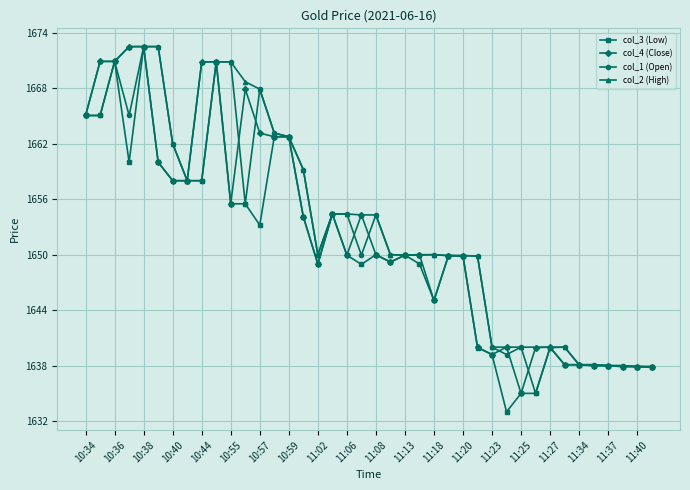

Is this an area chart (filled region under the line)?

No